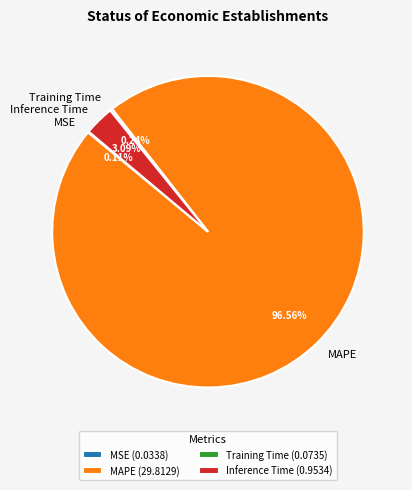

Is there any slice that represents more than half of the pie?

Yes